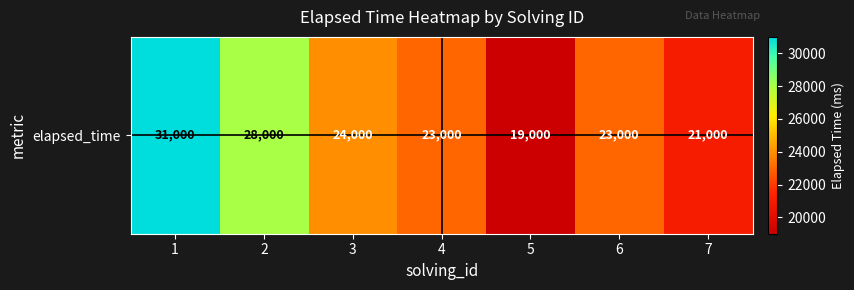

Which has a higher value, 4 or 5?

4